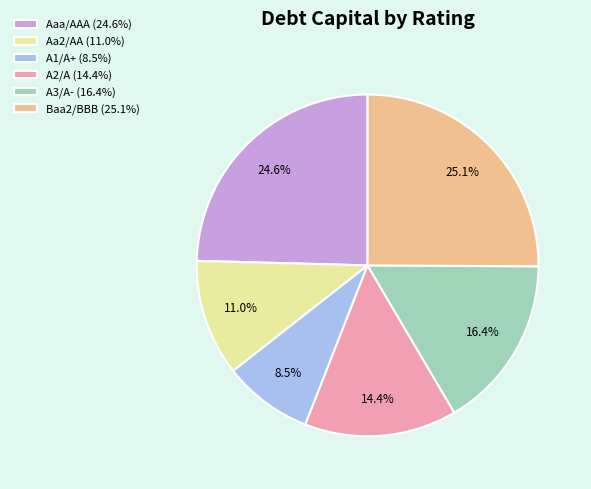

To the nearest percent, what is the average slice percentage?

17%